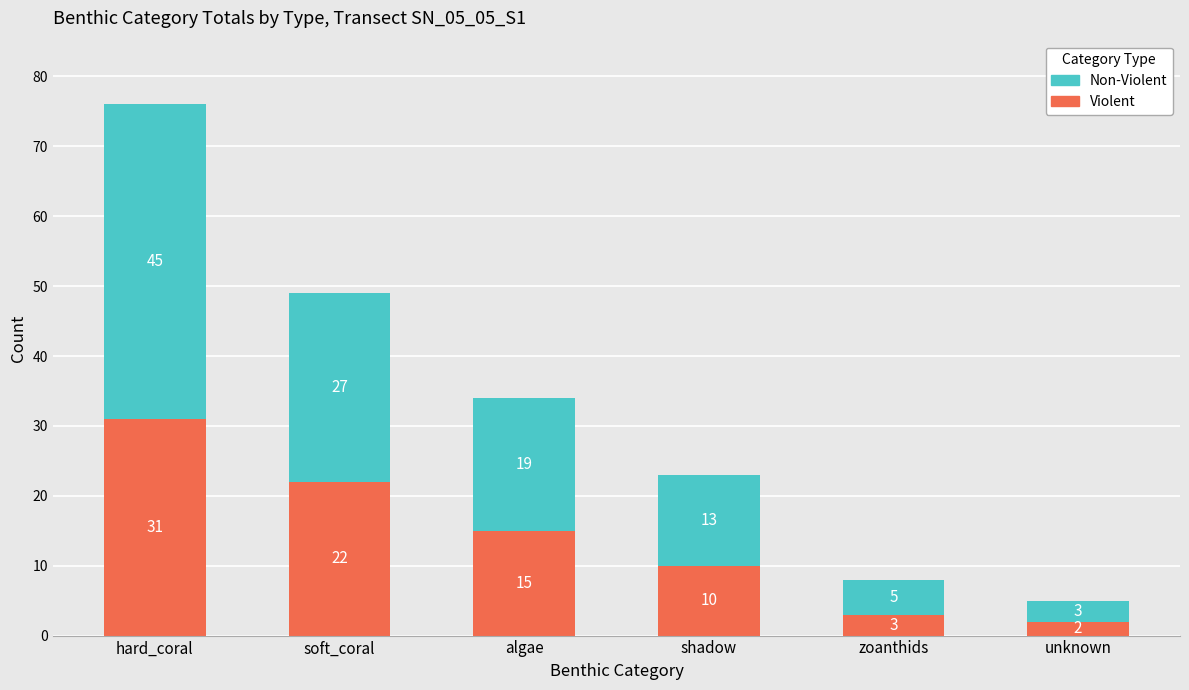

Which category has the highest value in the Violent series?

hard_coral